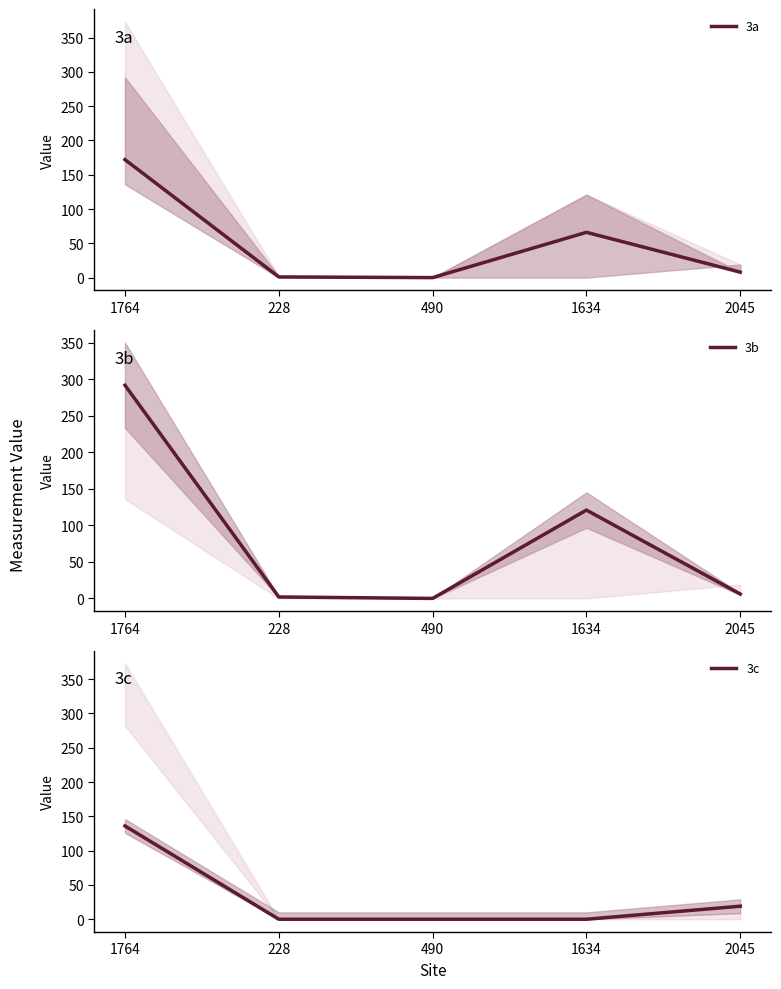

How many distinct data groups are displayed?

3